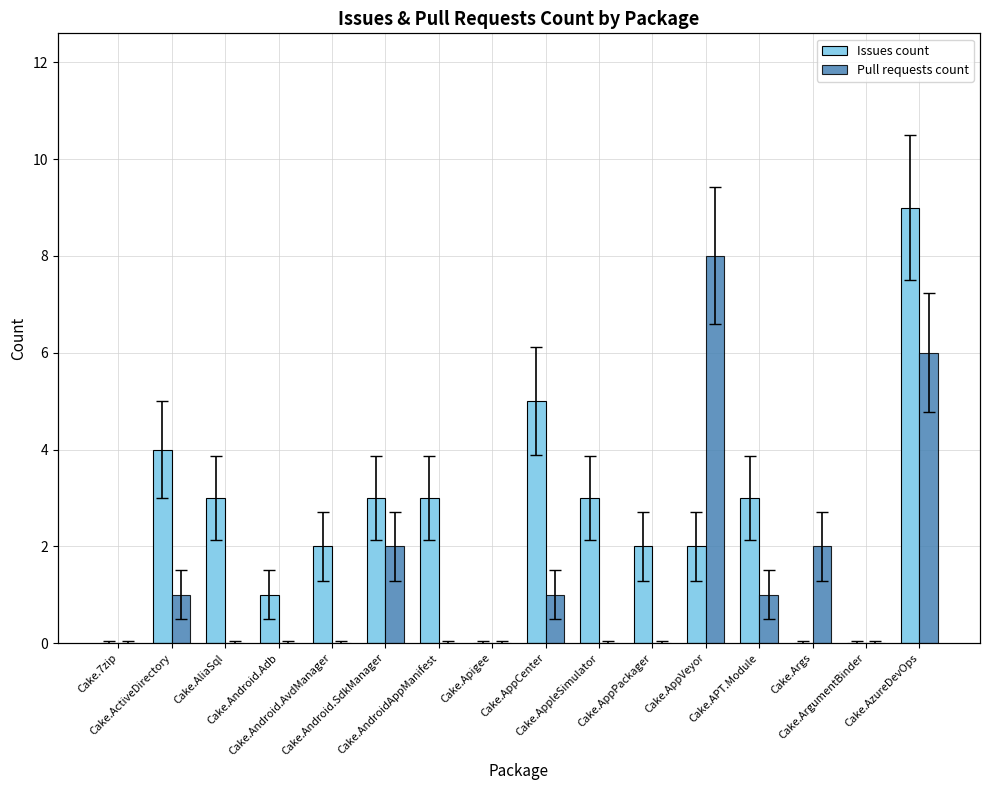

Count the Issues count values in the range 1 to 3.

9